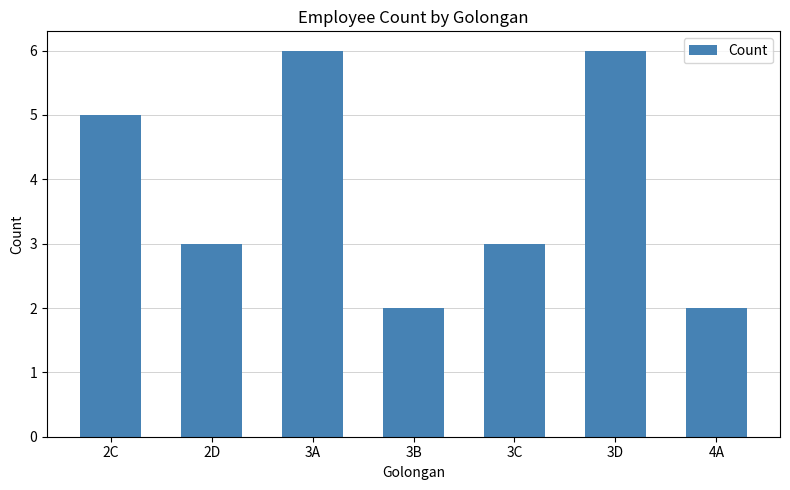

The chart shows a value of 2 at 4A. True or false?

True